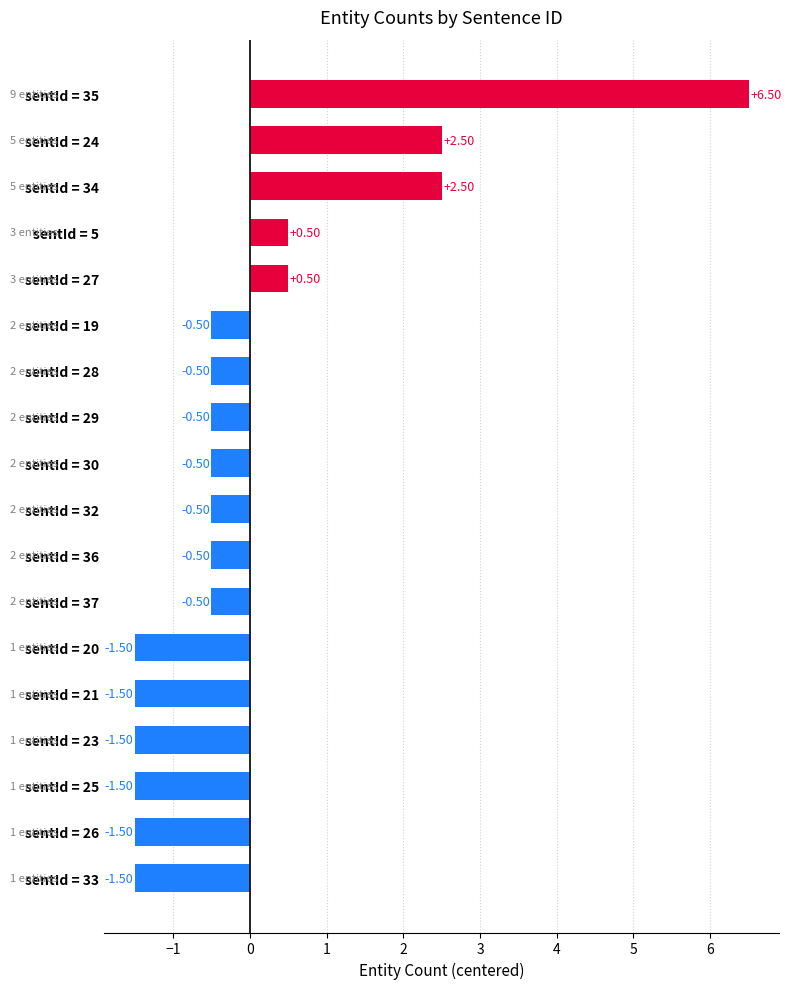

How many distinct data groups are displayed?

1